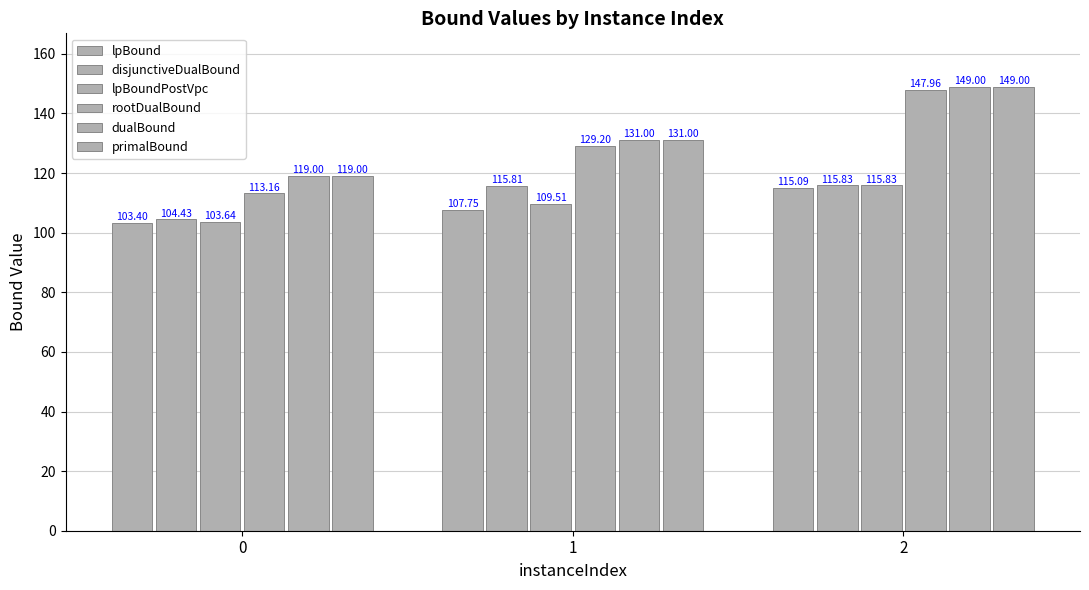

Which series has the largest range (max minus min)?

rootDualBound